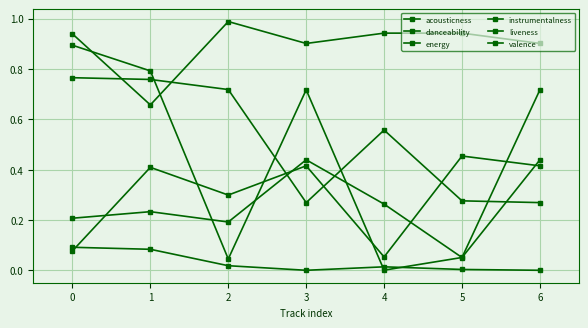

The acousticness series shows 0.0 at 6. True or false?

False